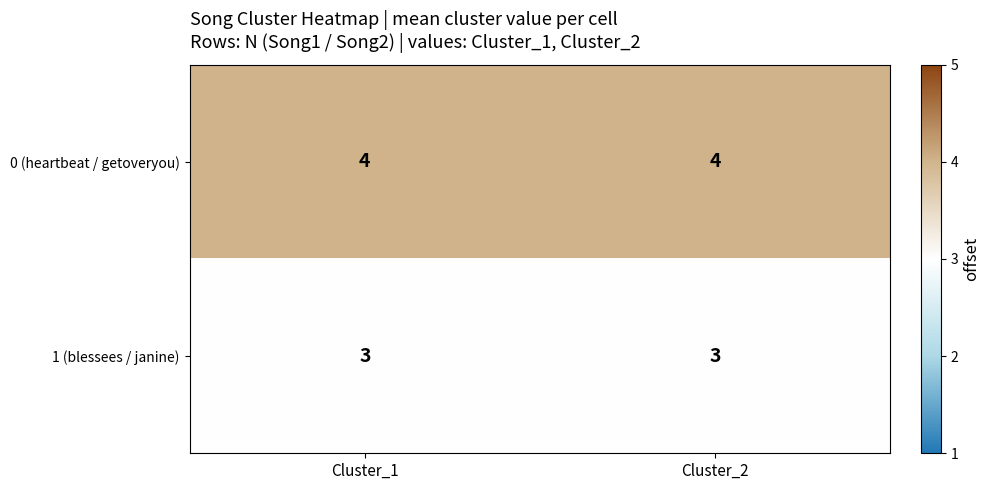

Rank the series by their average value, from highest to lowest.

0 (heartbeat / getoveryou), 1 (blessees / janine)